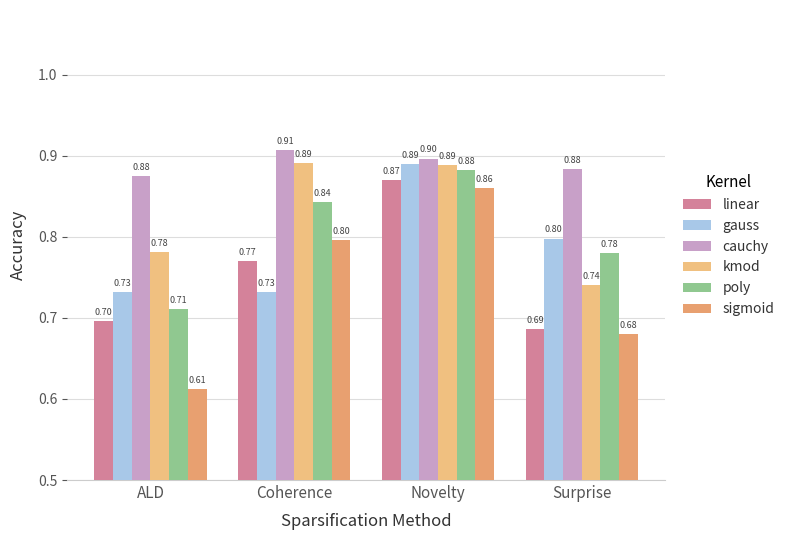

Reading left to right, what are all the values shown in this chart?

linear: ALD=0.7	Coherence=0.8	Novelty=0.9	Surprise=0.7
gauss: ALD=0.7	Coherence=0.7	Novelty=0.9	Surprise=0.8
cauchy: ALD=0.9	Coherence=0.9	Novelty=0.9	Surprise=0.9
kmod: ALD=0.8	Coherence=0.9	Novelty=0.9	Surprise=0.7
poly: ALD=0.7	Coherence=0.8	Novelty=0.9	Surprise=0.8
sigmoid: ALD=0.6	Coherence=0.8	Novelty=0.9	Surprise=0.7